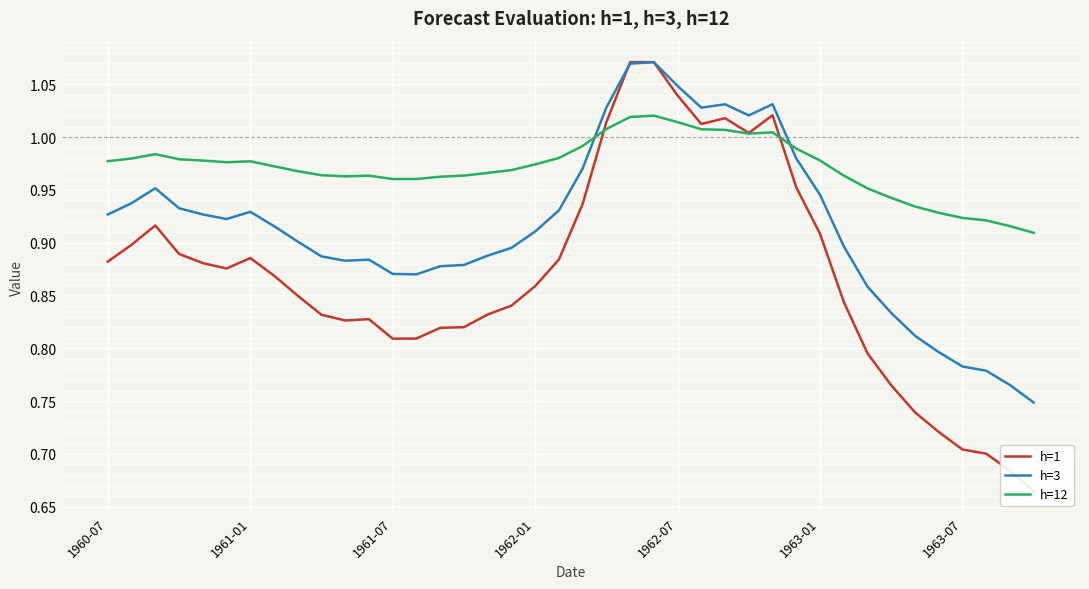

How many times do h=3 and h=12 cross each other?

2